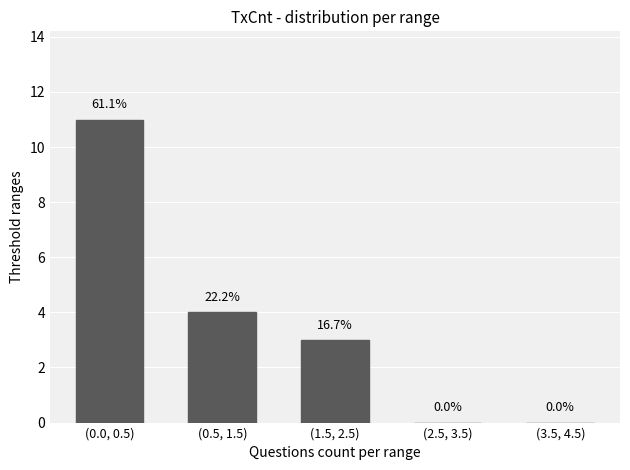

At which label does the data first exceed 3?

(0.0, 0.5)